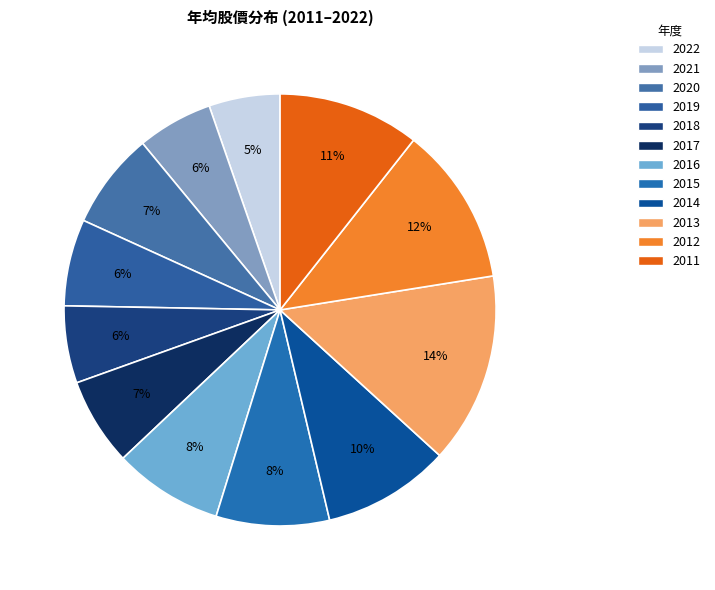

Between 2016 and 2017, which is larger?

2016